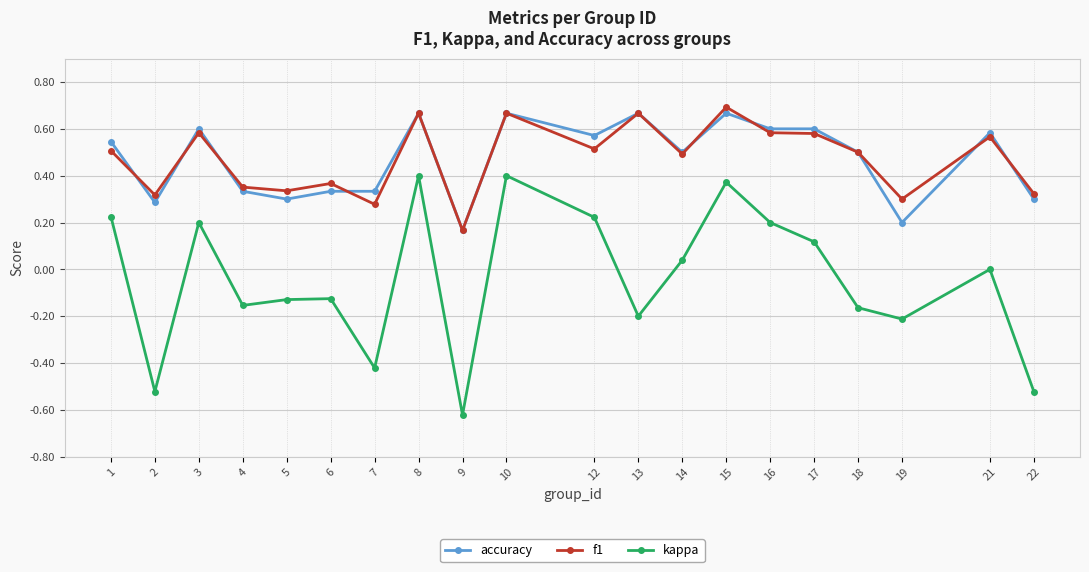

At which category does the chart reach its minimum across all series?

9